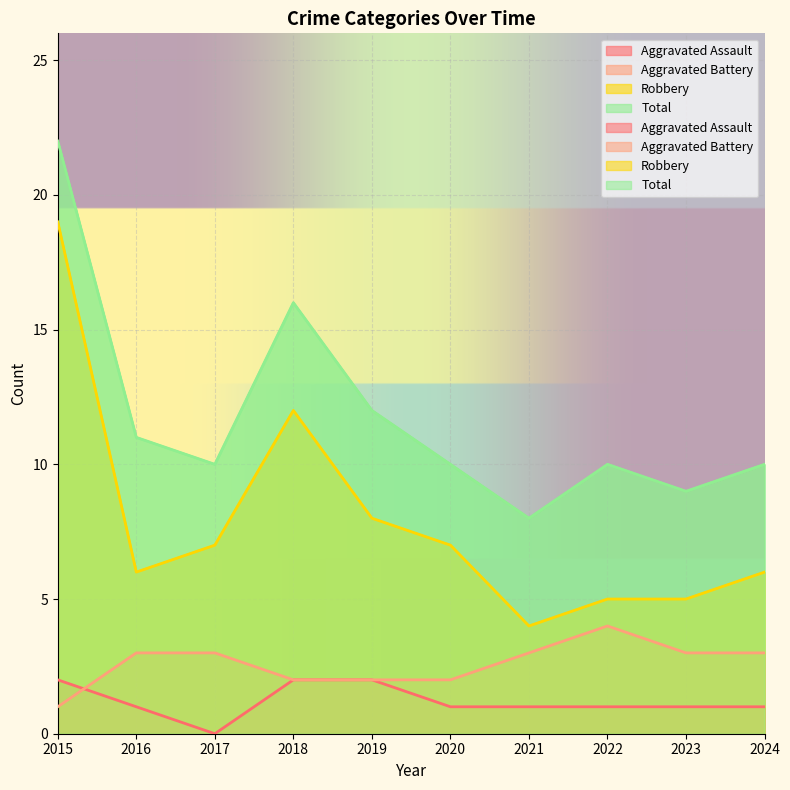

Where does the Total series first go above 10?

2015